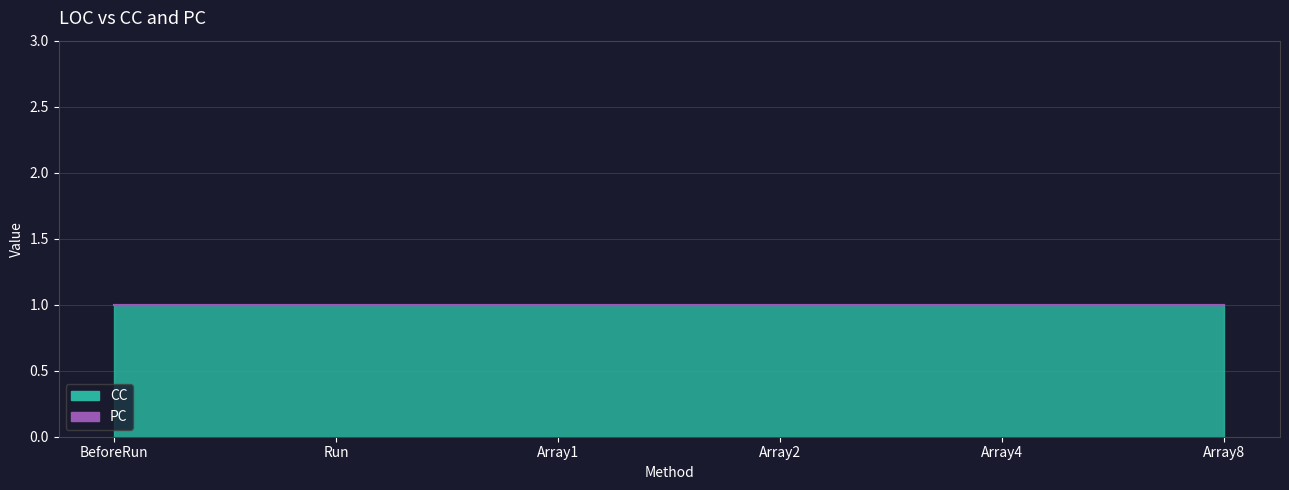

Count the number of data series in this chart.

2